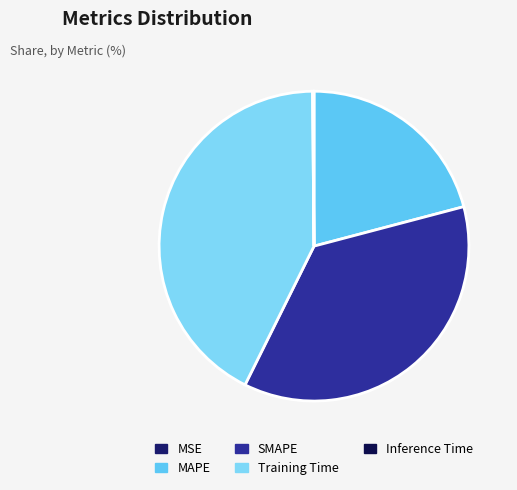

Count the number of slices in the pie.

5